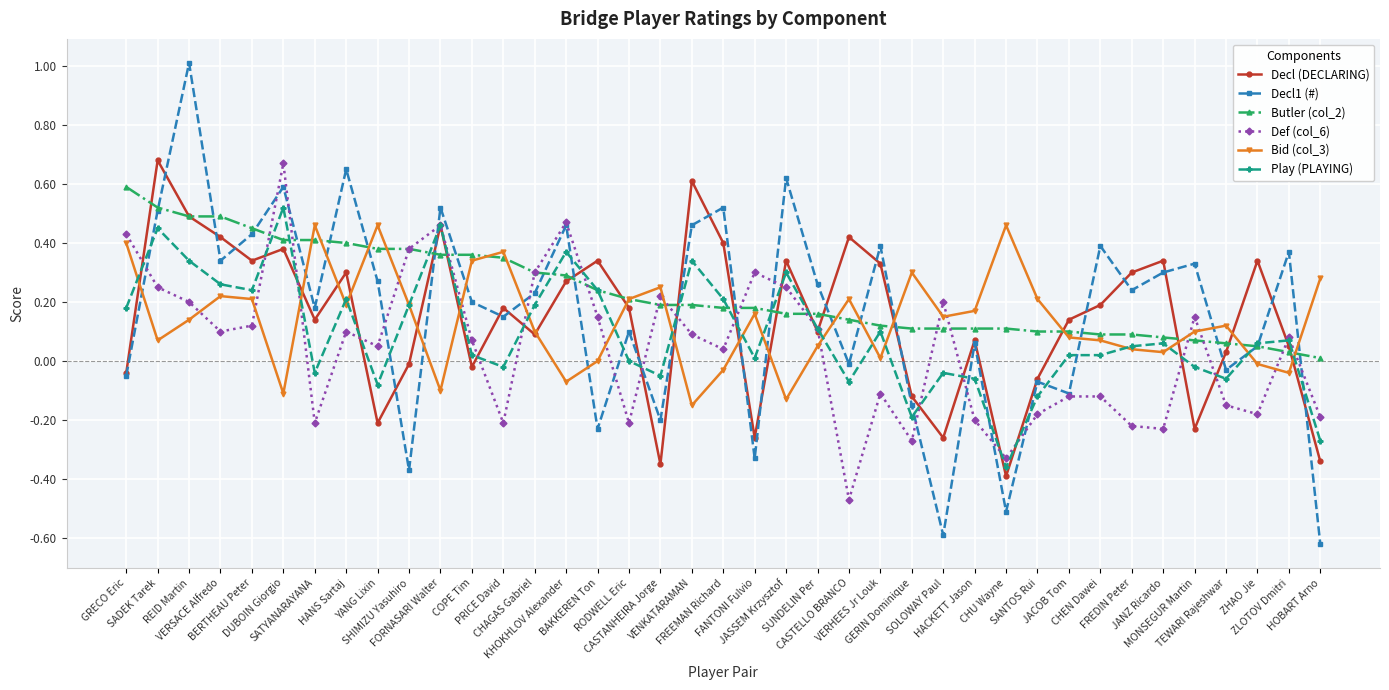

Which series ends up on top after the final intersection of Play (PLAYING) and Decl (DECLARING)?

Play (PLAYING)